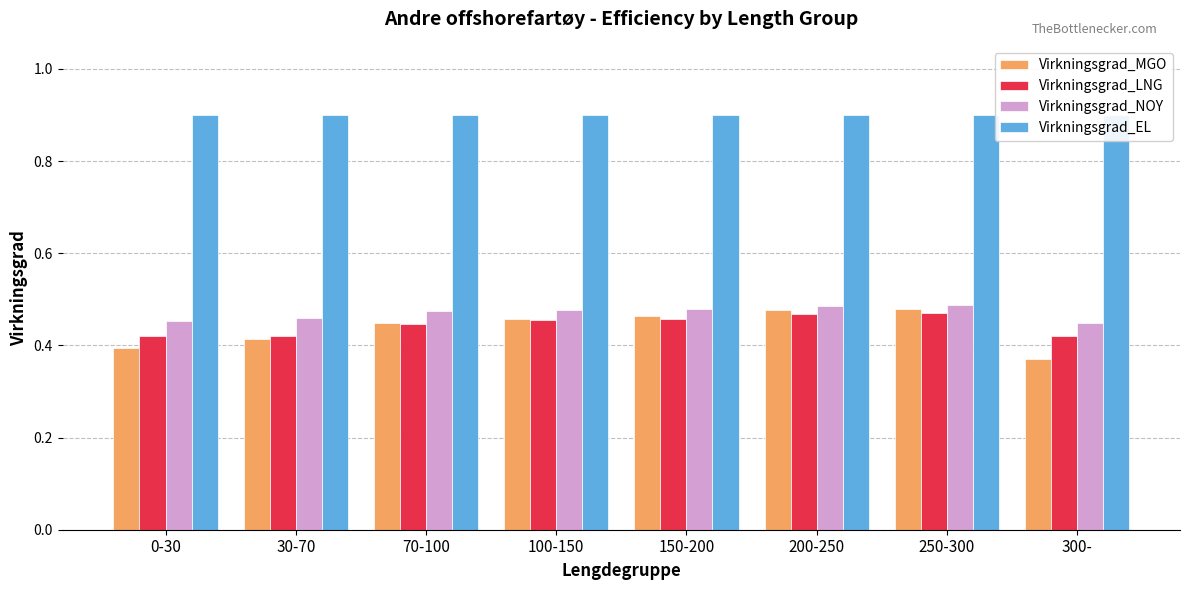

Which series has the widest spread of values?

Virkningsgrad_MGO